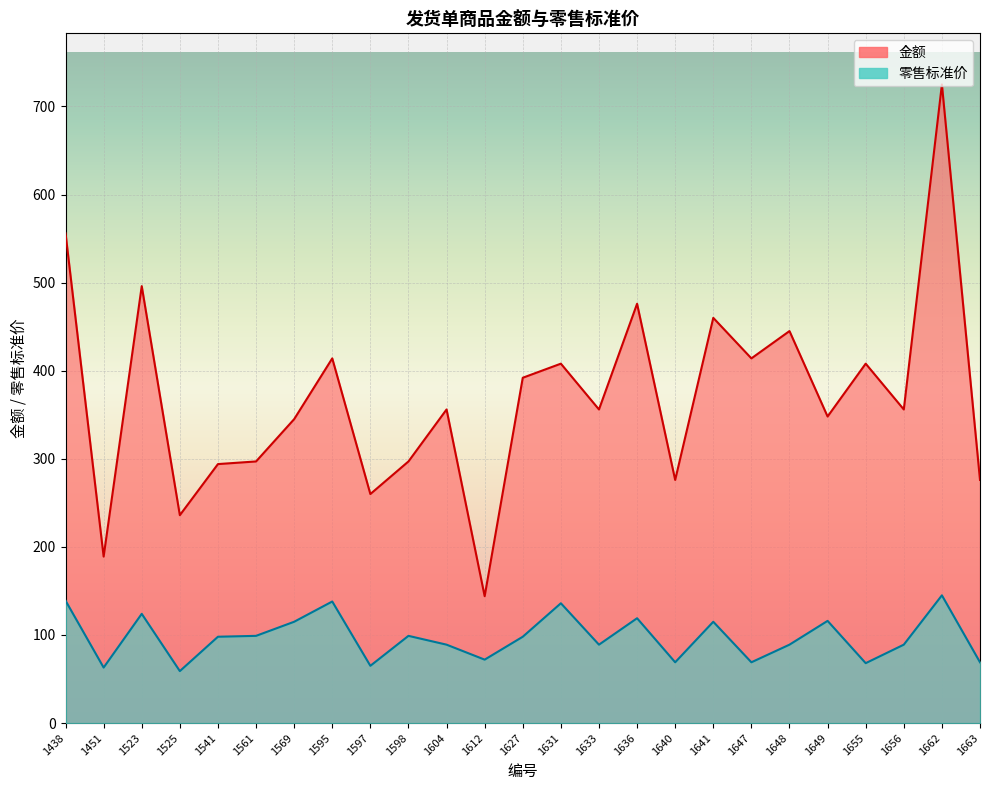

At which category is the sum across all series the highest?

1662